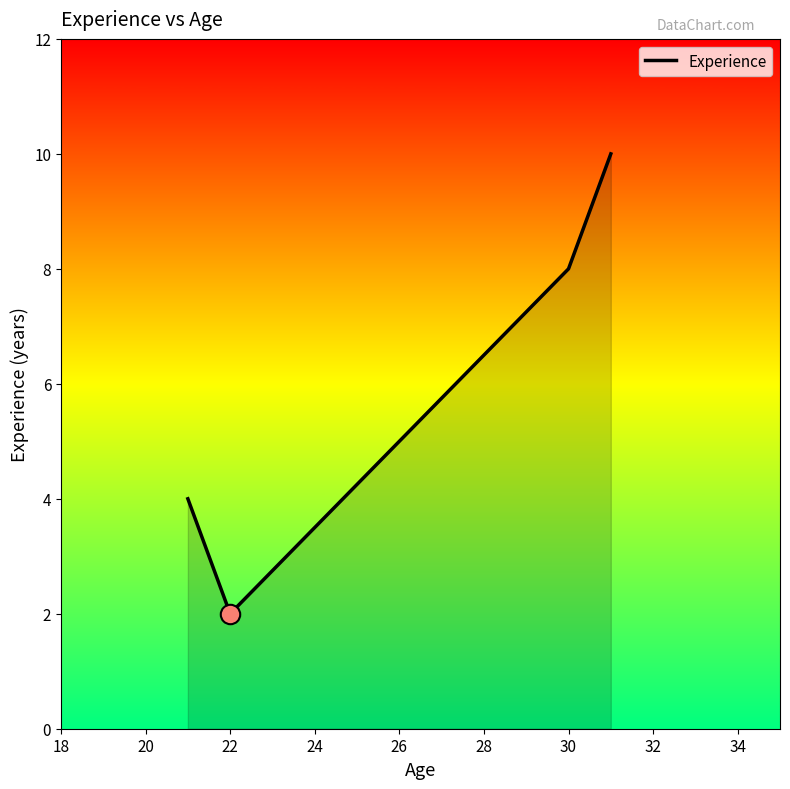

Does the chart display data point markers on the line(s)?

No